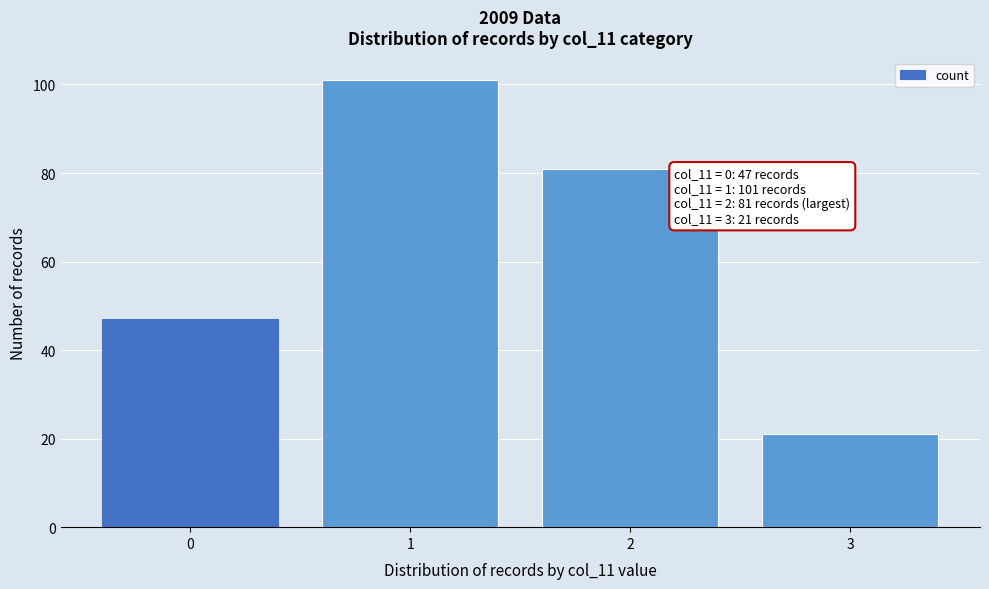

Reading left to right, transcribe all the data shown in this chart.

47	101	81	21